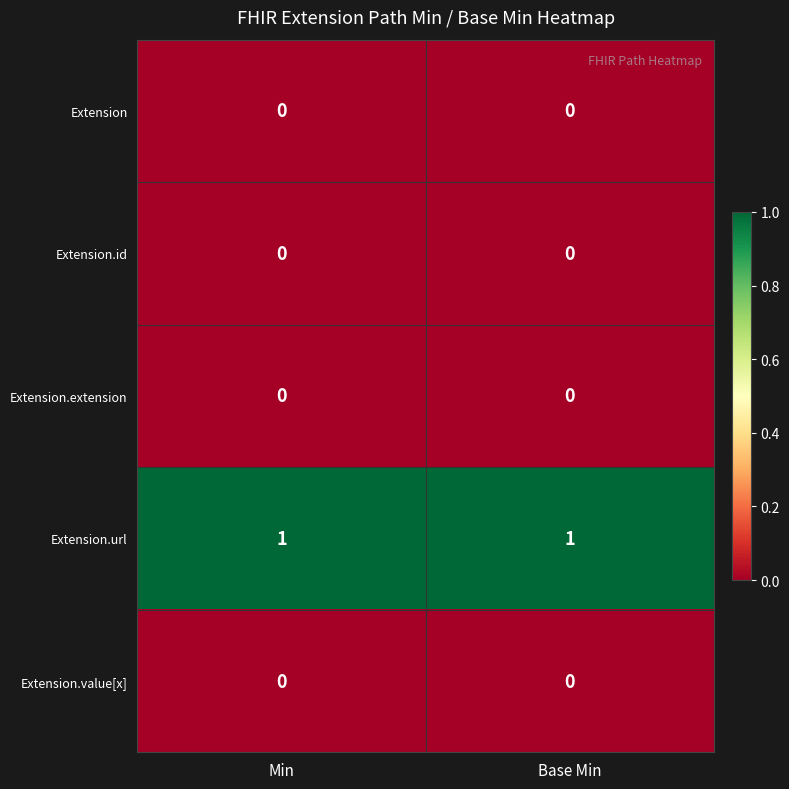

Which series has the largest total across all categories?

Extension.url